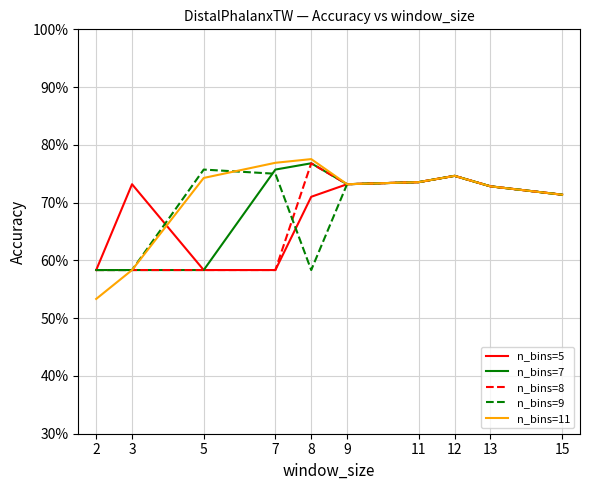

Reading left to right, transcribe all the data shown in this chart.

n_bins=5: 0.6	0.7	0.6	0.6	0.7	0.7	0.7	0.7	0.7	0.7
n_bins=7: 0.6	0.6	0.6	0.8	0.8	0.7	0.7	0.7	0.7	0.7
n_bins=8: 0.6	0.6	0.6	0.6	0.8	0.7	0.7	0.7	0.7	0.7
n_bins=9: 0.6	0.6	0.8	0.8	0.6	0.7	0.7	0.7	0.7	0.7
n_bins=11: 0.5	0.6	0.7	0.8	0.8	0.7	0.7	0.7	0.7	0.7